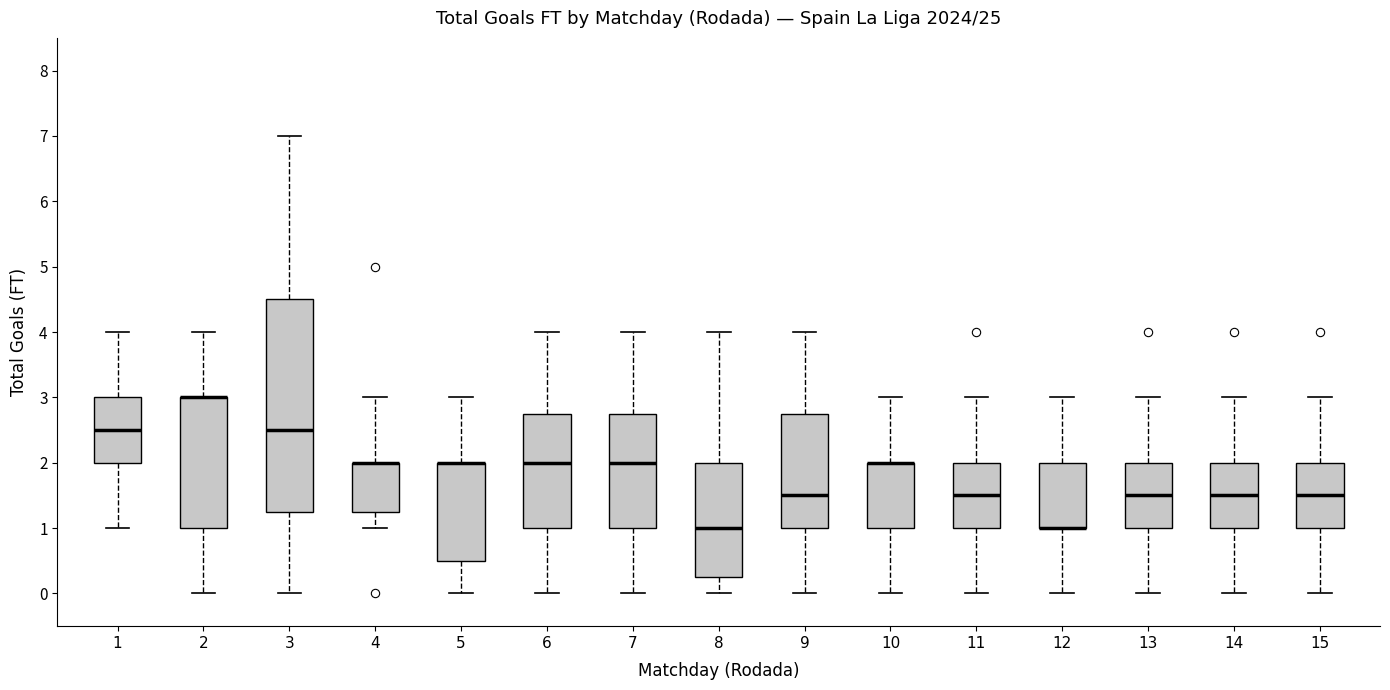

Which box is the tallest, from its lower edge to its upper edge?

3